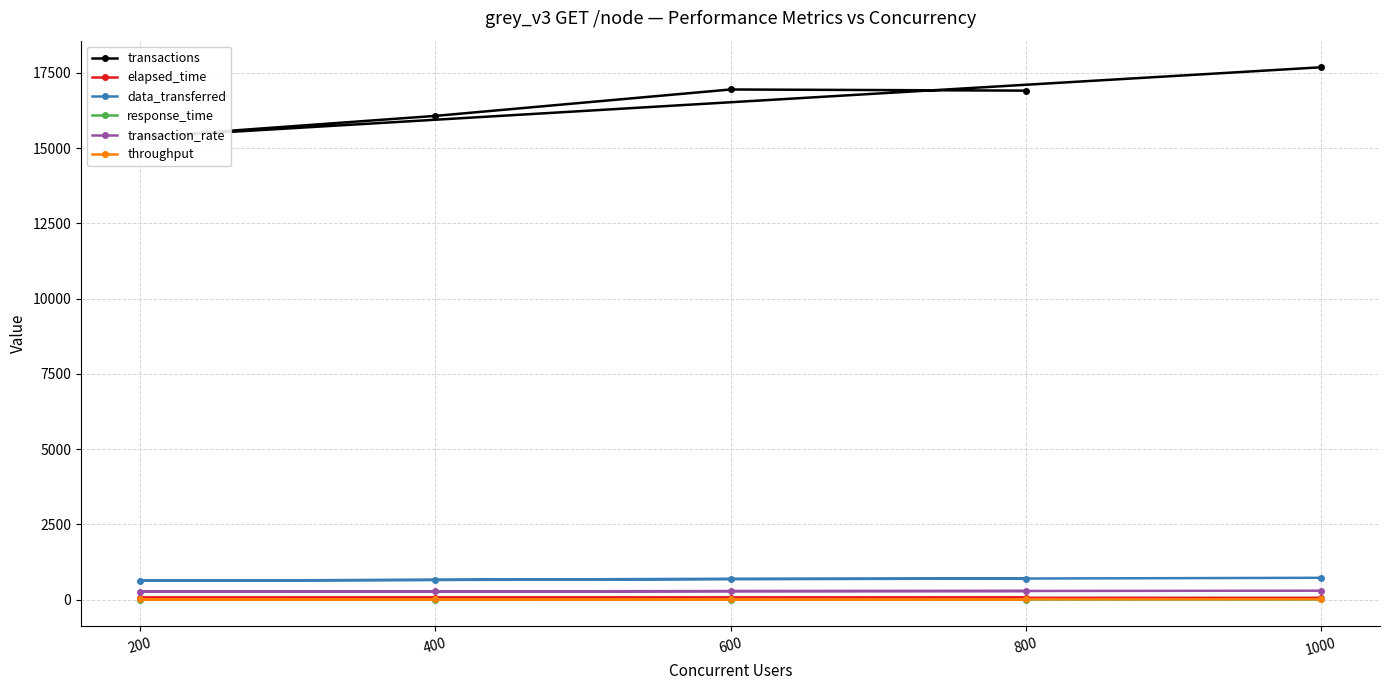

At which label does response_time reach its minimum?

200